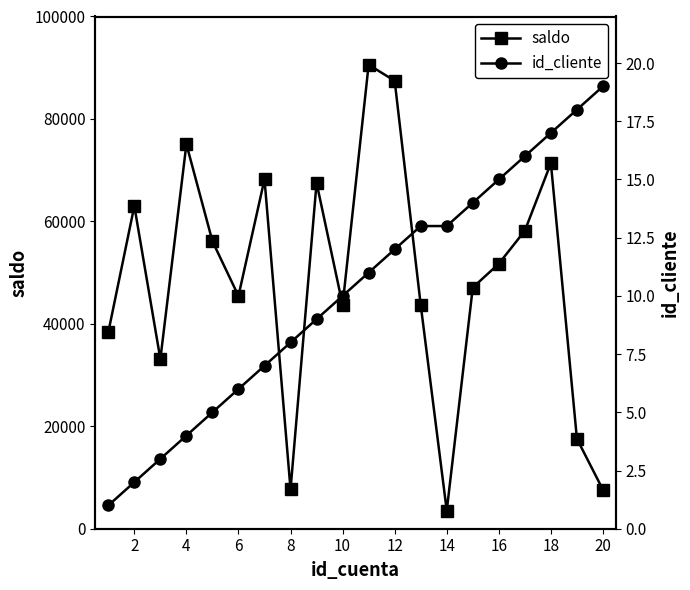

What is the maximum value shown in the chart?

90587.2